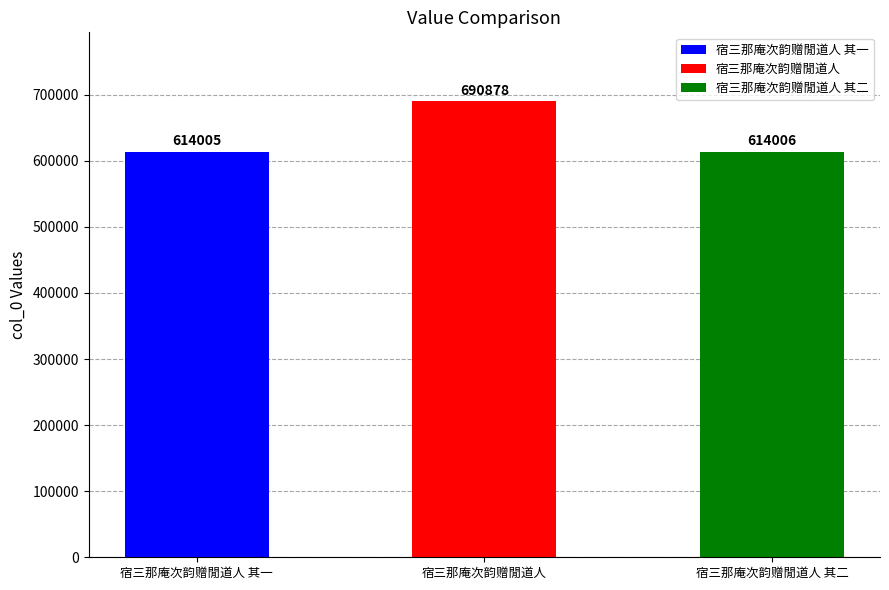

Rank the categories by value from highest to lowest.

宿三那庵次韵赠閒道人, 宿三那庵次韵赠閒道人 其二, 宿三那庵次韵赠閒道人 其一